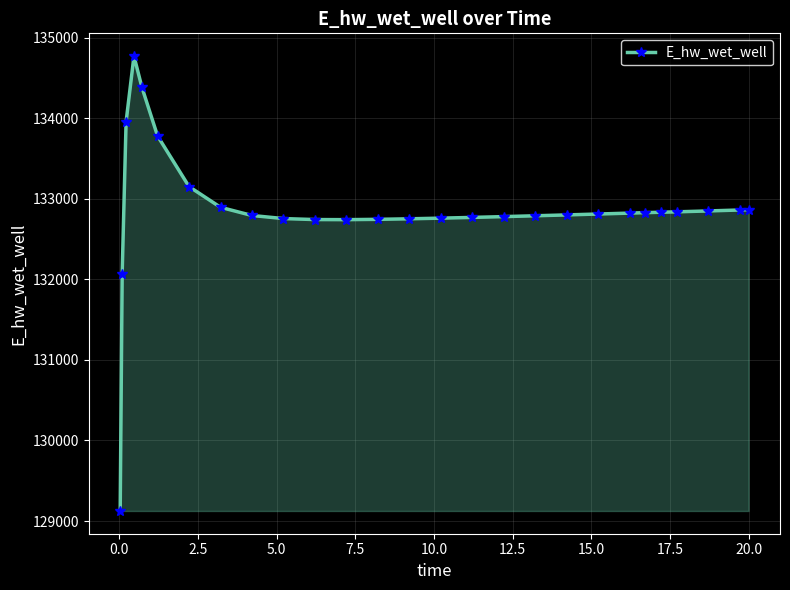

What is the sum of all values?

3587302.8